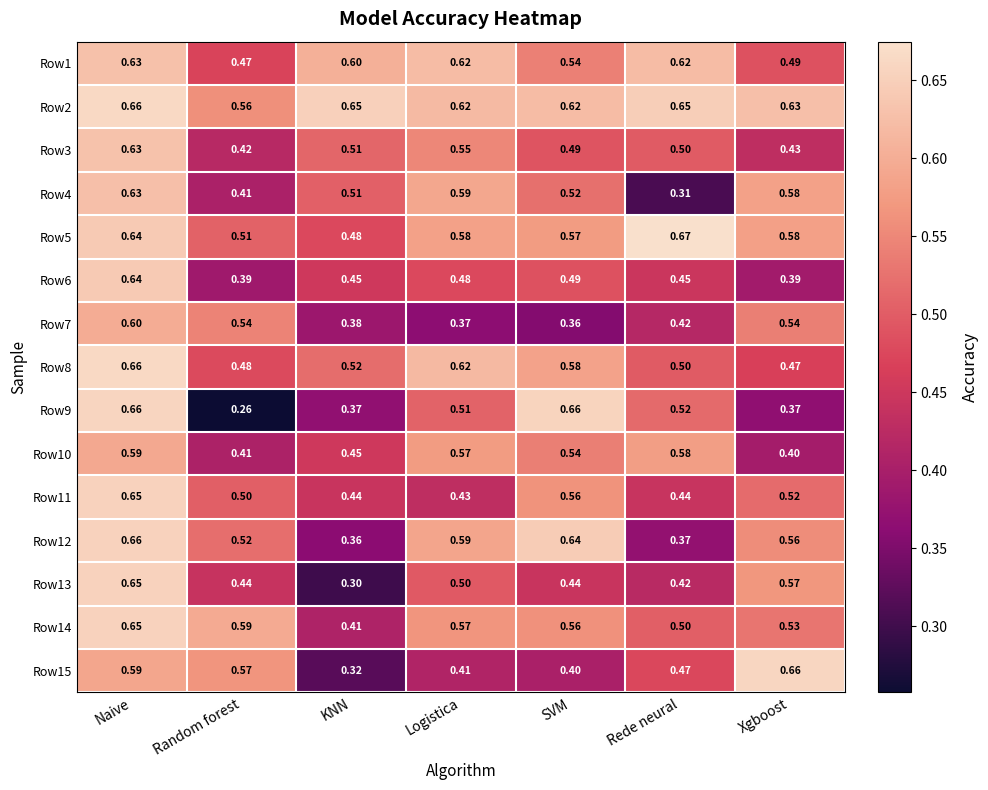

Count the number of categories in the chart.

7